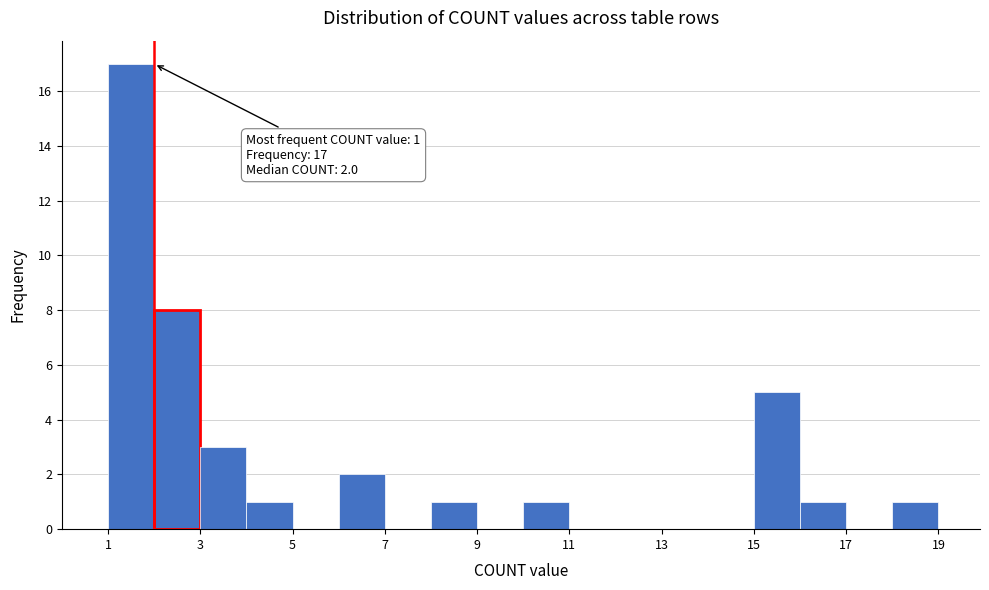

Over which range of the x-axis is the bar tallest?

1 to 2